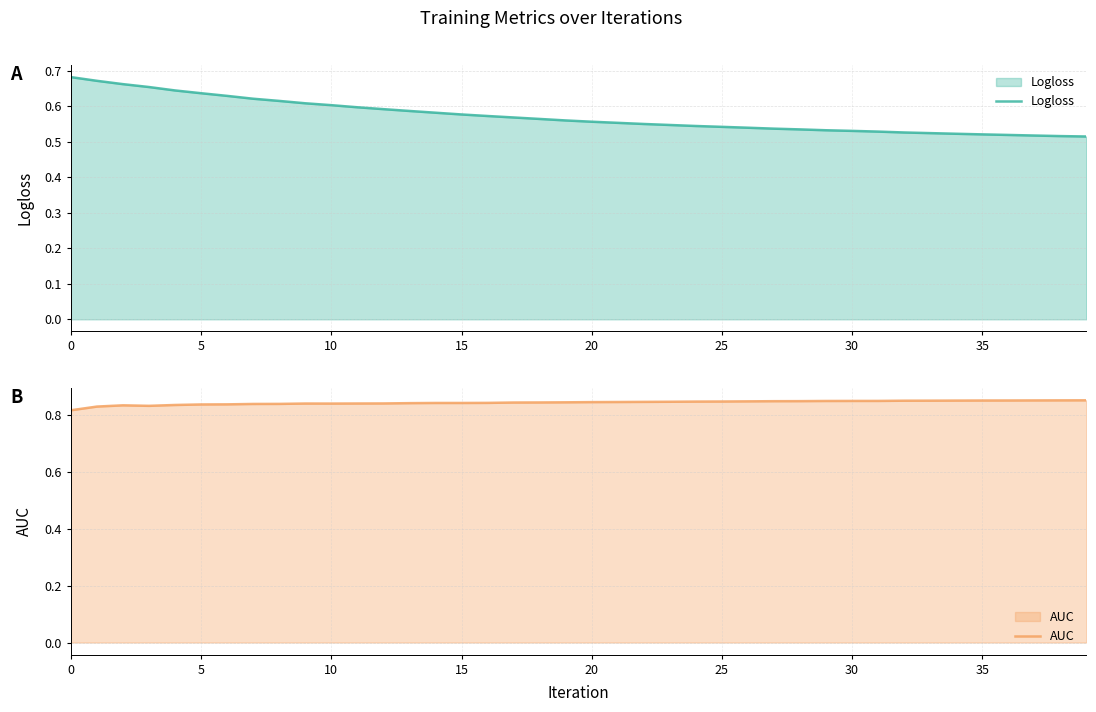

At how many categories does at least one series exceed 0?

40